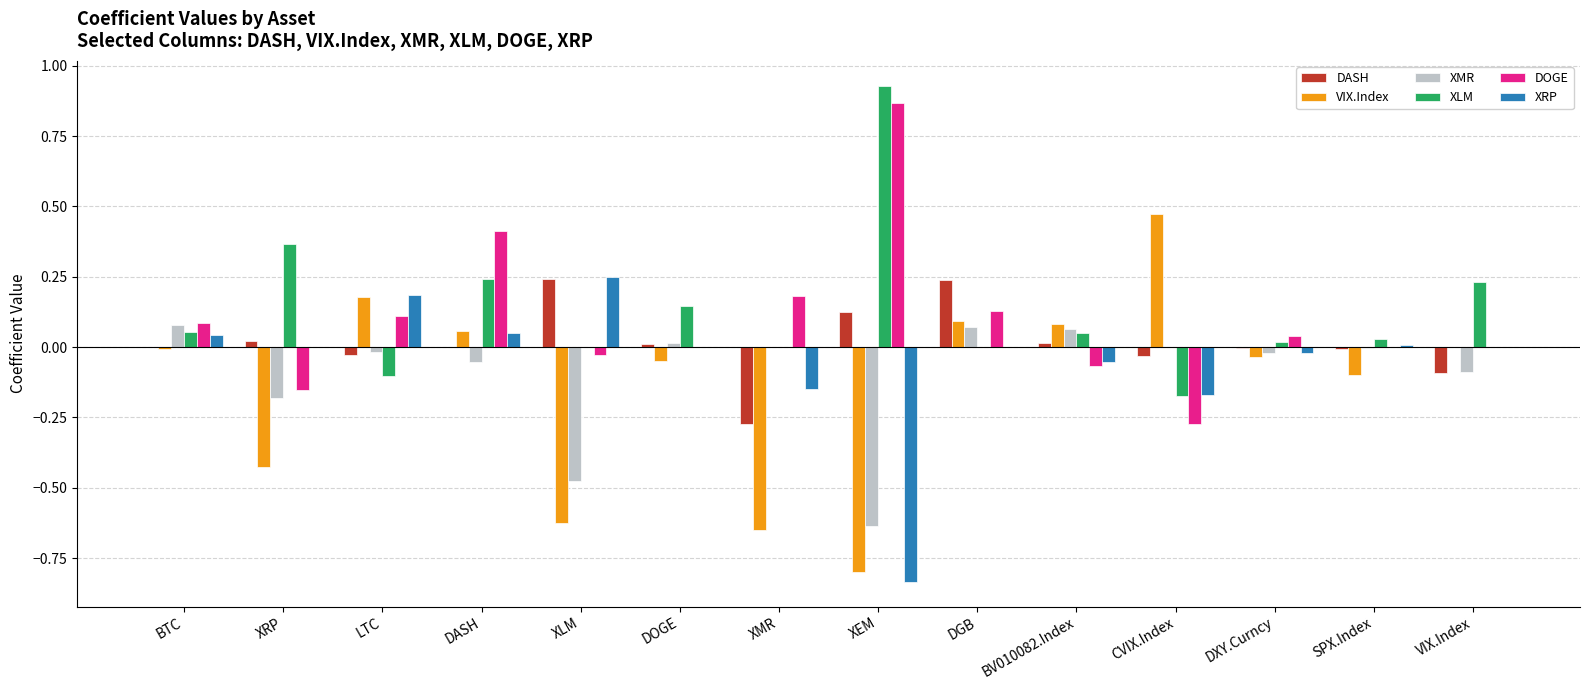

Are the bars grouped side by side (vs. stacked)?

Yes